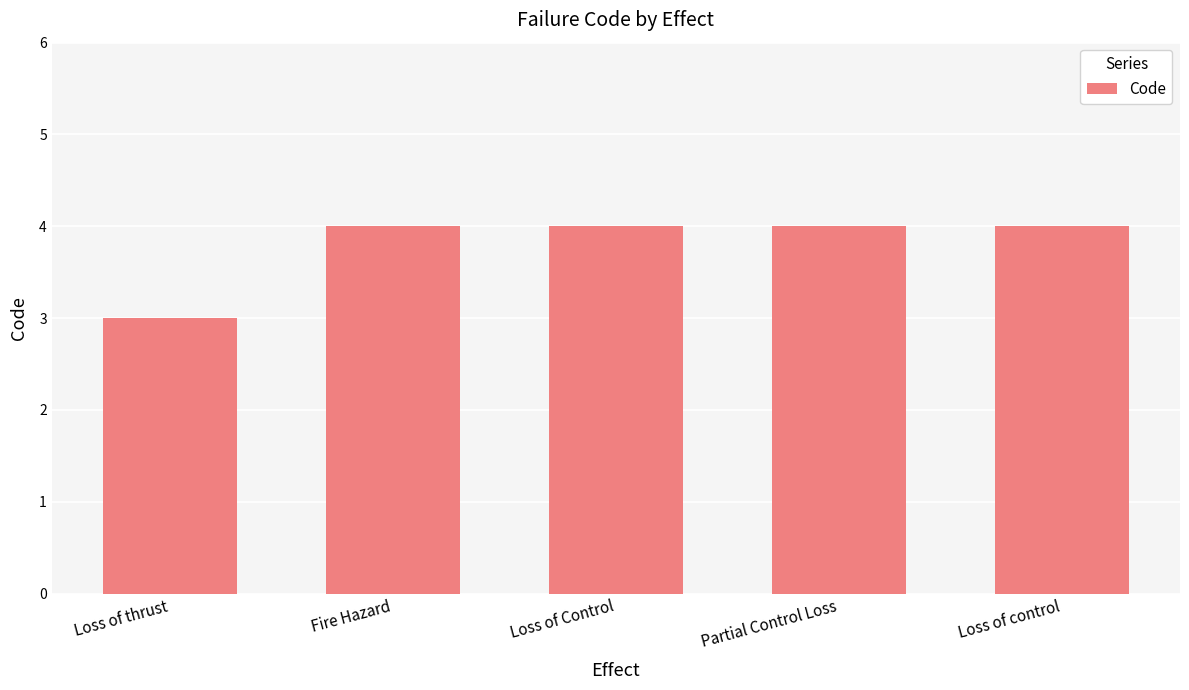

The chart shows a value of 6 at Partial Control Loss. True or false?

False